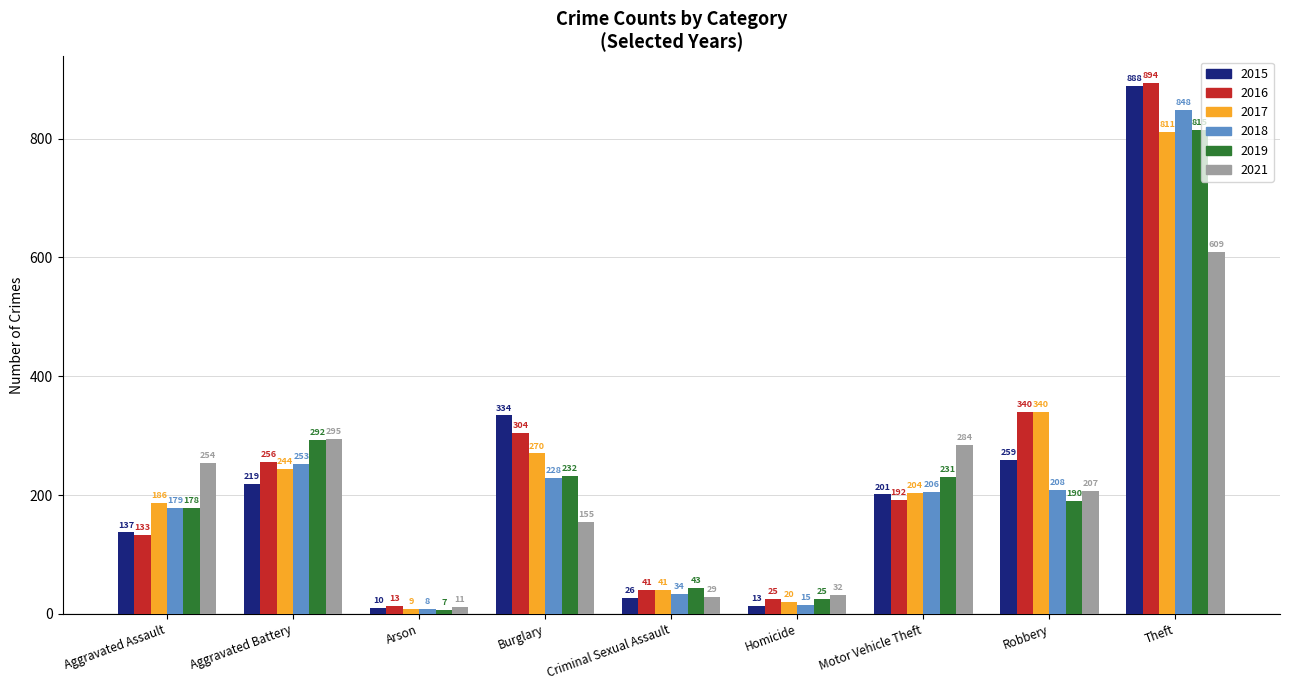

True or false: 2016 has a value of 256 at Aggravated Battery.

True